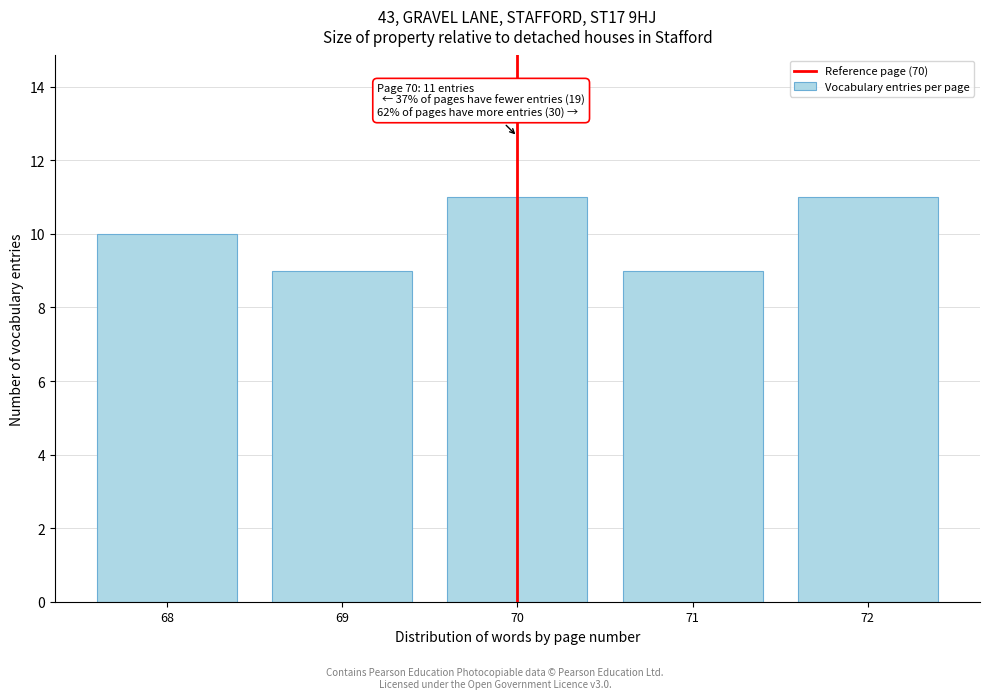

Reading right to left, transcribe all the data shown in this chart.

72=11	71=9	70=11	69=9	68=10